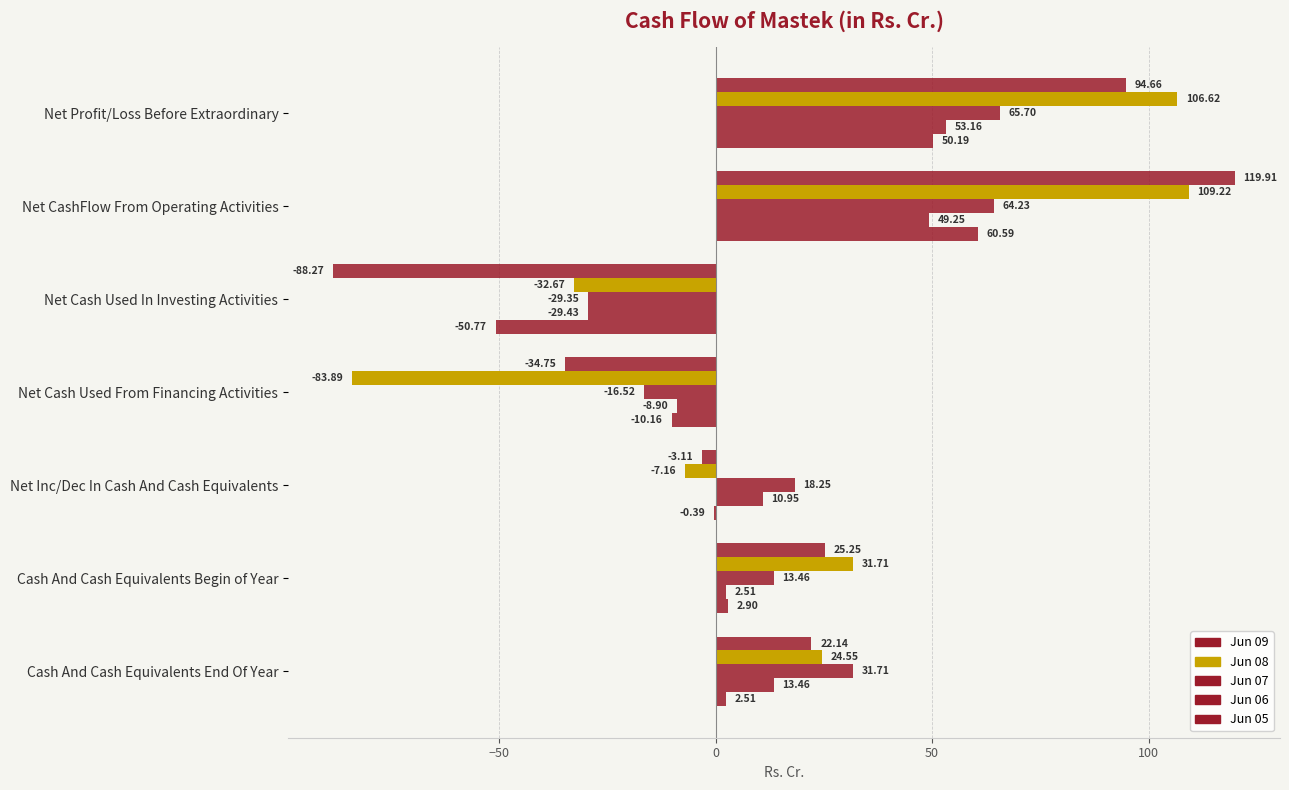

How many values in the Jun 09 series exceed 22?

4